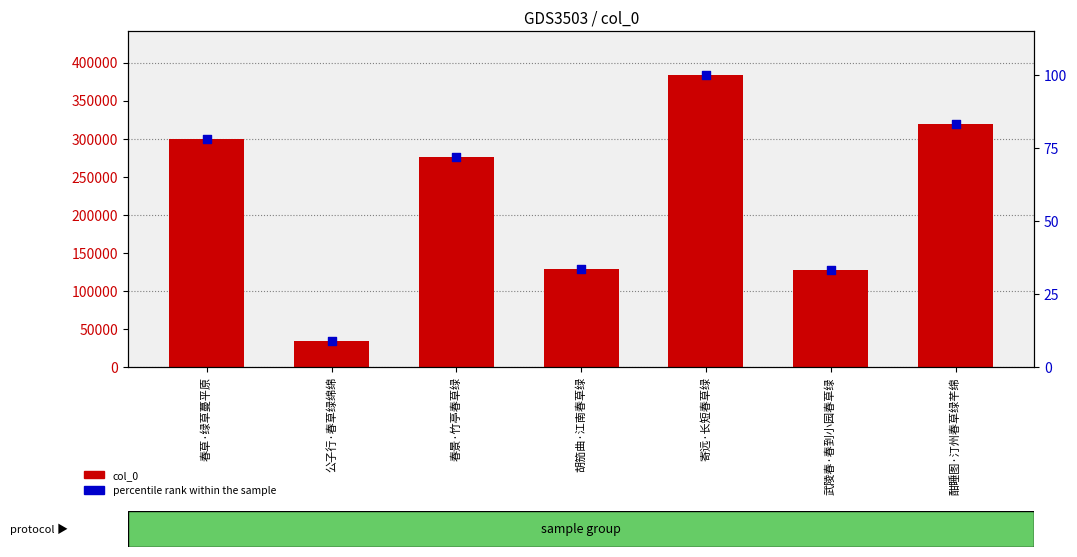

Which series has the largest total across all categories?

col_0